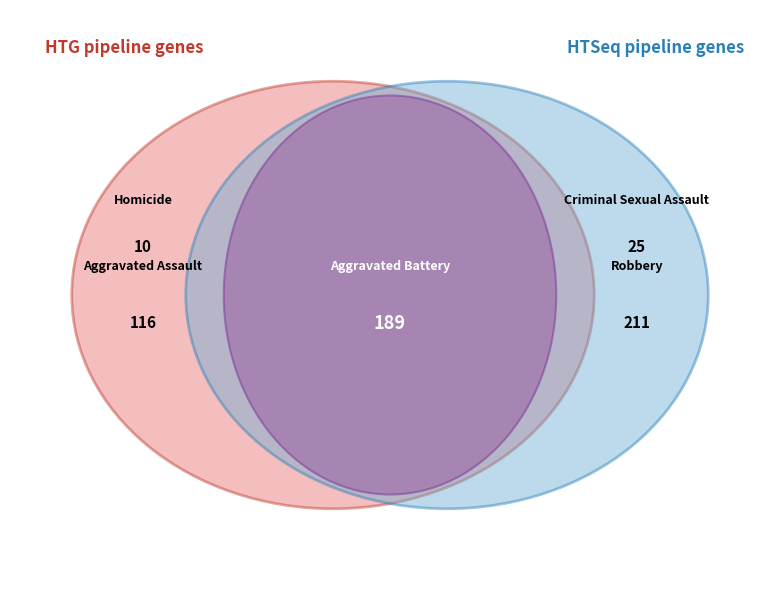

Does Homicide account for over 50% of the chart?

No